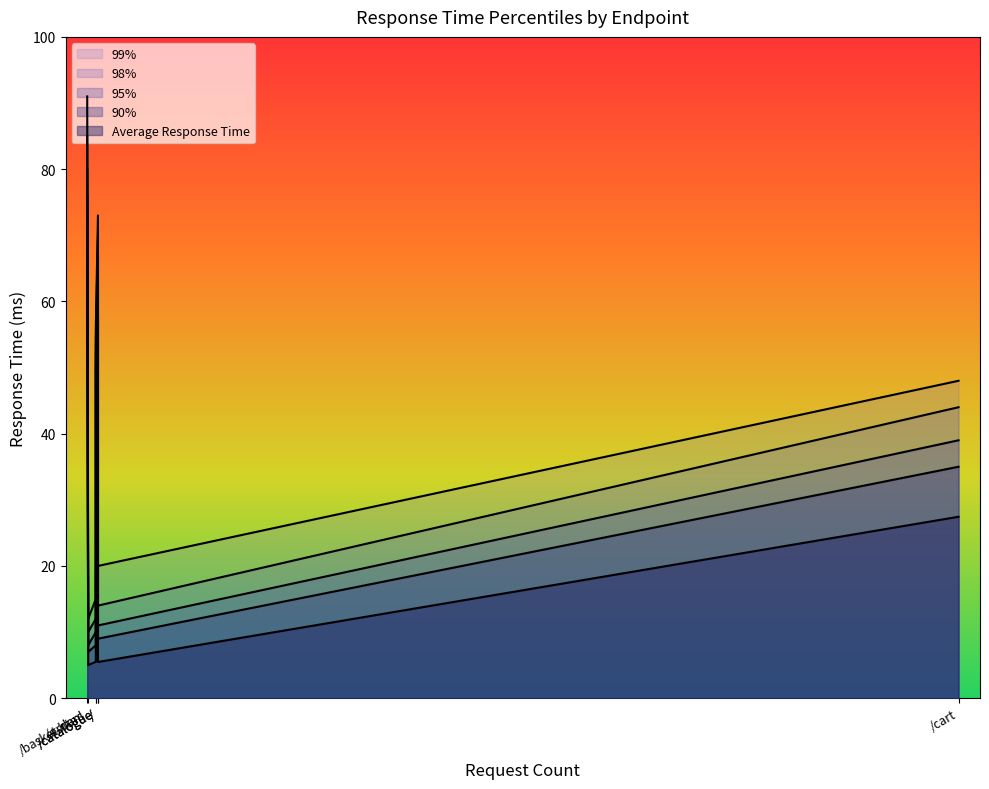

Which series changed the most between /catalogue and /orders?

Average Response Time